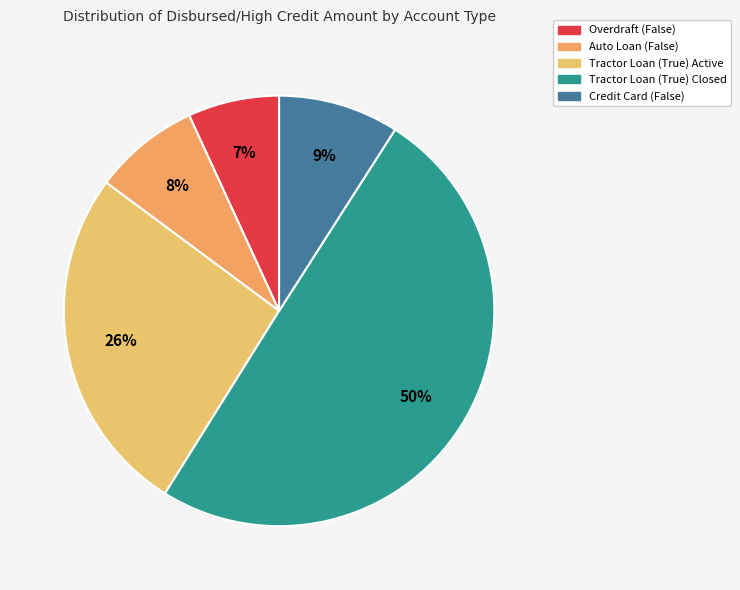

Combined, what portion of the pie is Auto Loan (False) and Credit Card (False)?

17.0%